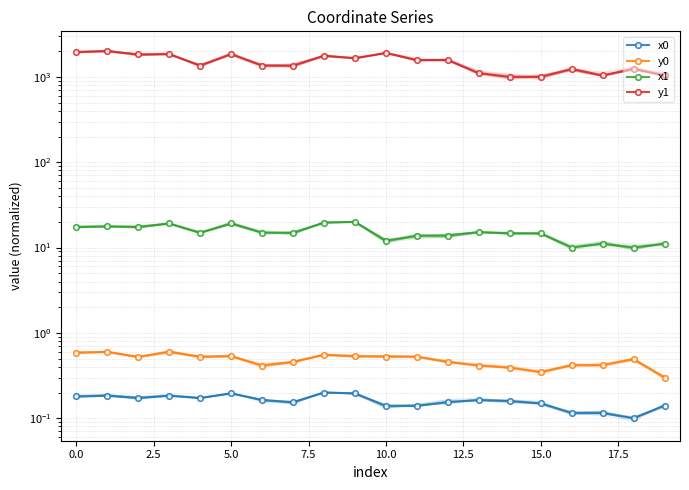

Which label corresponds to the smallest value in the chart?

18